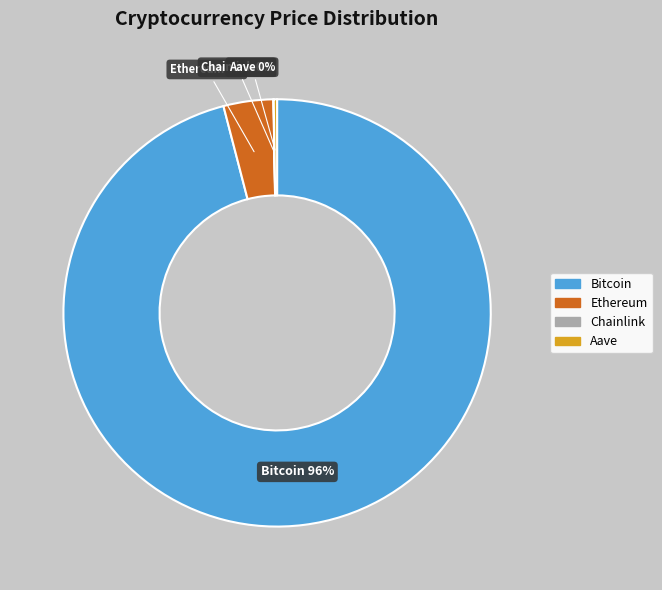

To the nearest percent, what is the difference between the largest and smallest slice percentages?

96%